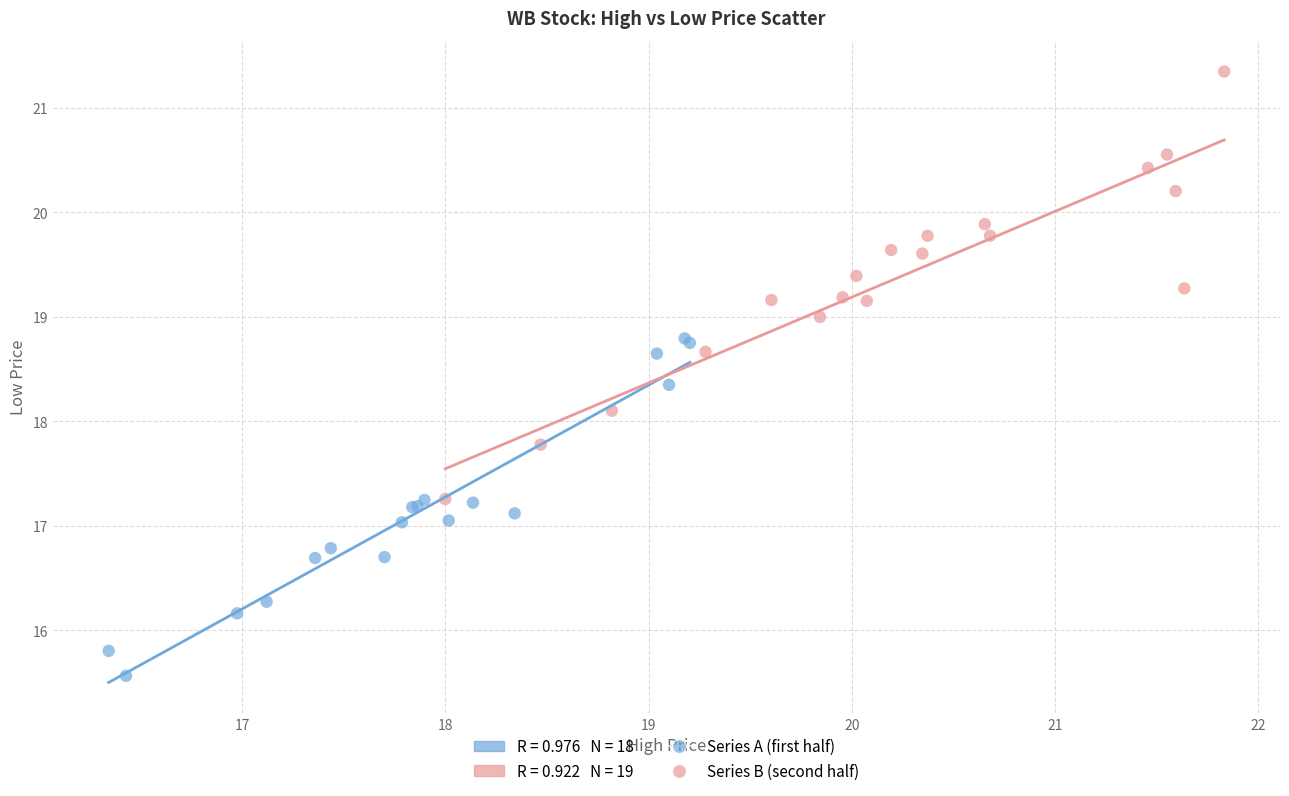

Which series reaches the maximum Y coordinate?

Series B (second half)